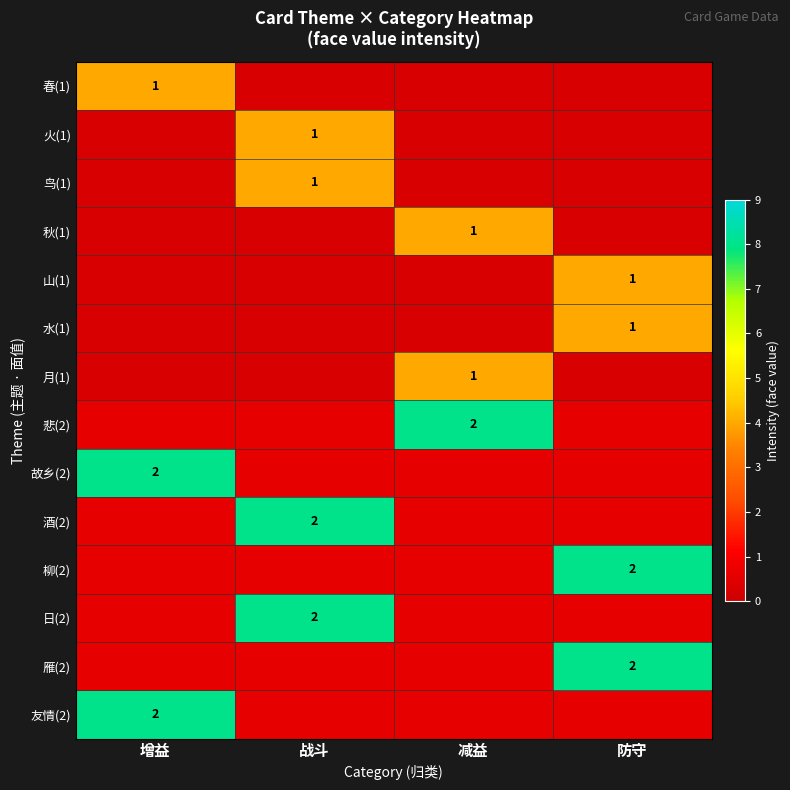

Is it true that 月(1) equals 1.0 at 减益?

True